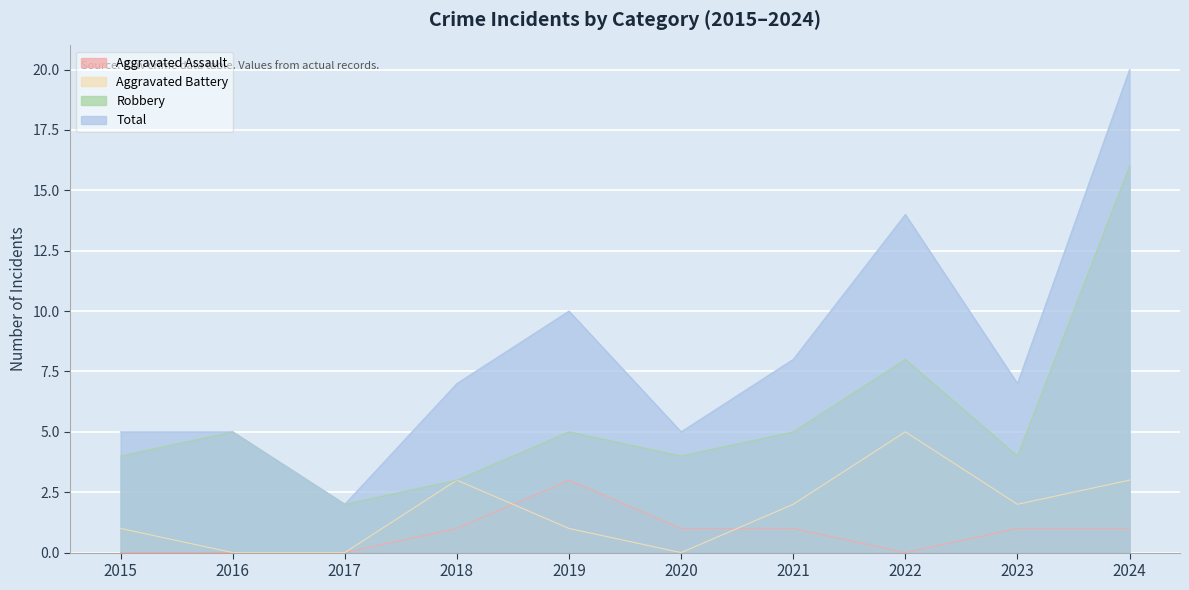

Which category has the highest value in the Robbery series?

2024